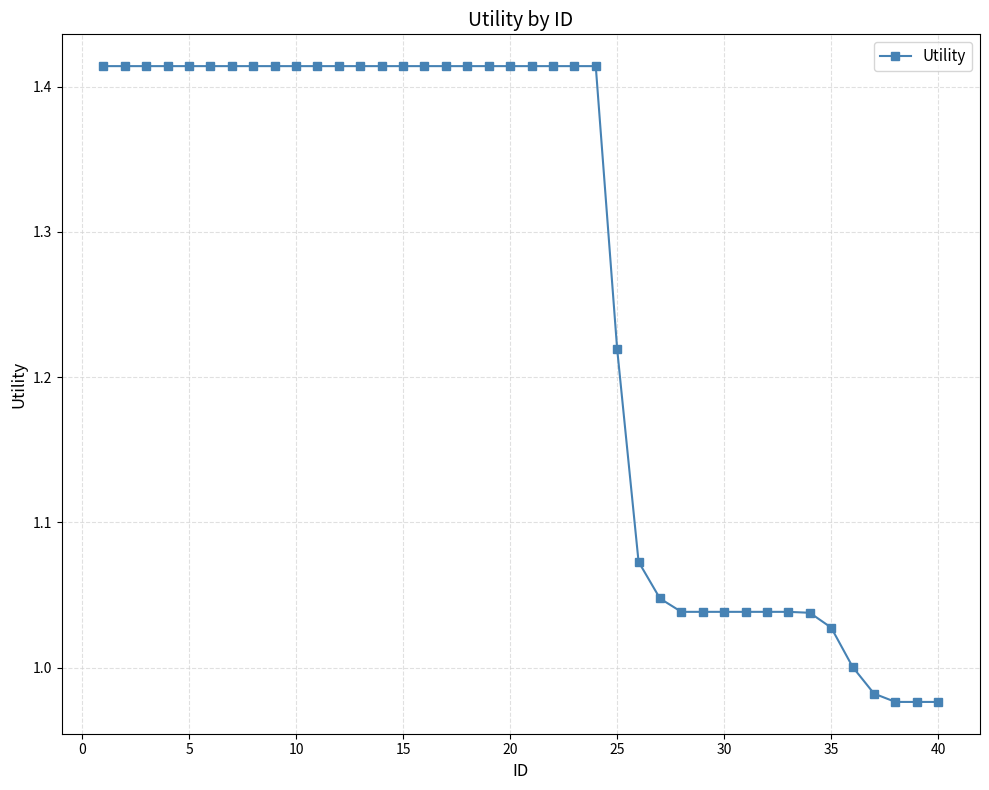

What is the difference between the maximum and minimum values?

0.4